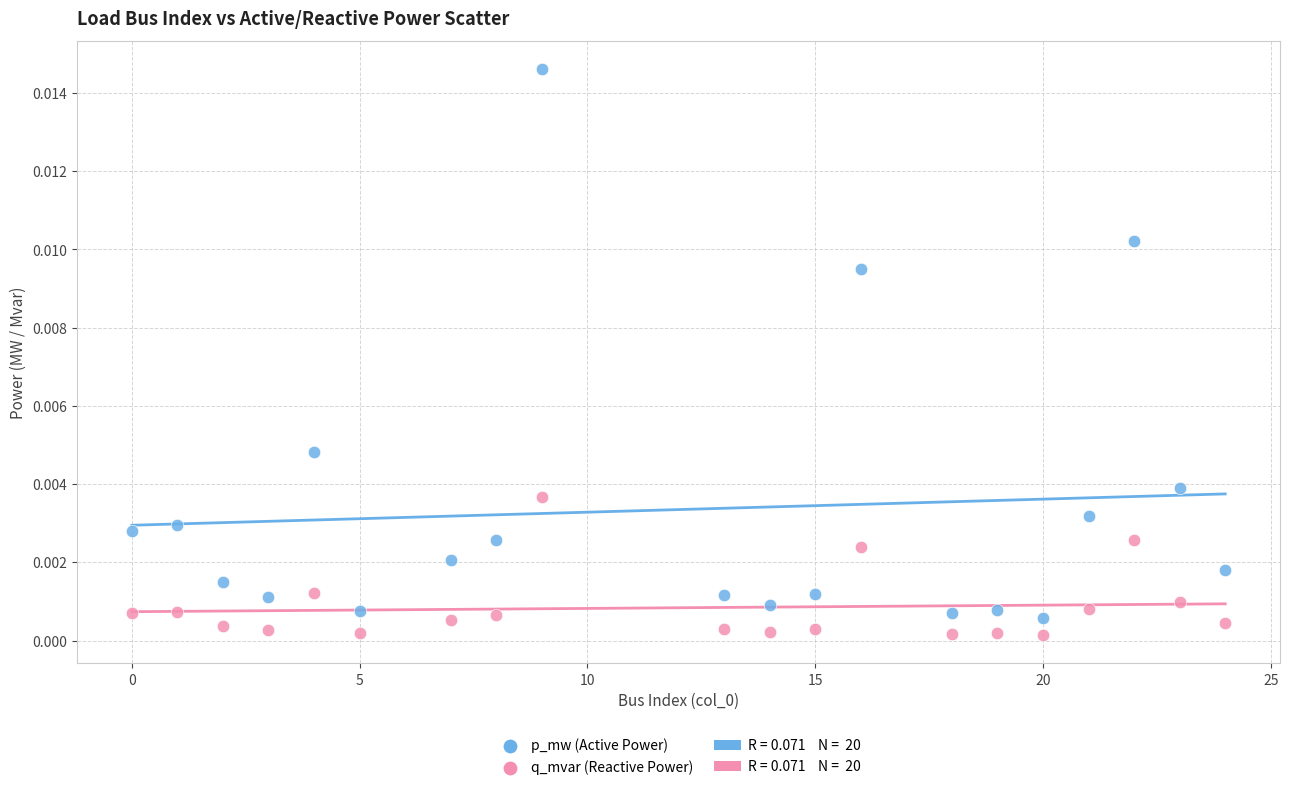

Across all data points, what is the range of X values (max minus min)?

24.0